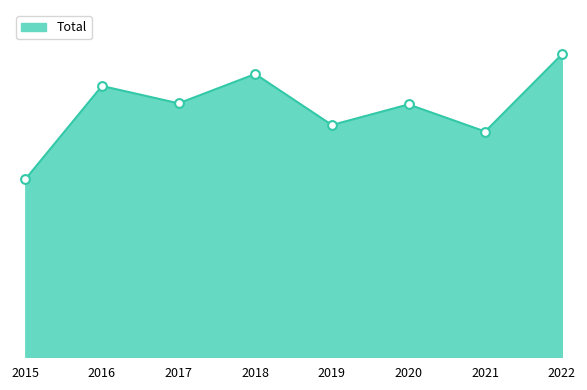

Which has a higher value, 2015 or 2016?

2016